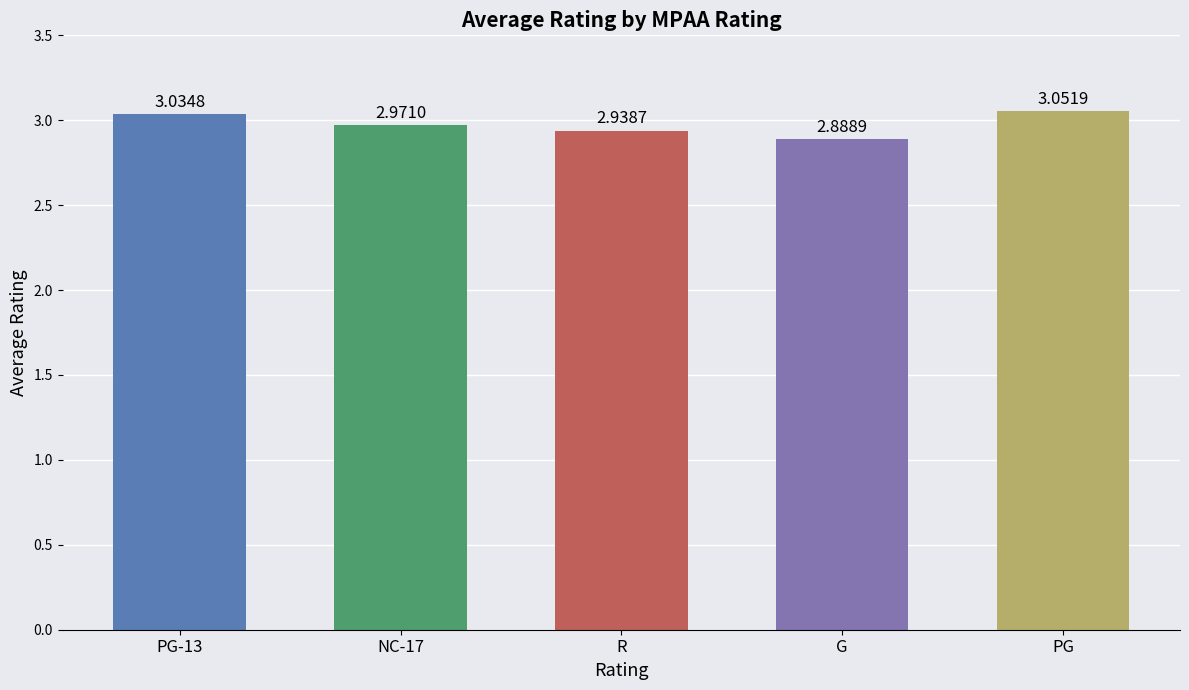

The chart shows a value of 5.3 at PG. True or false?

False